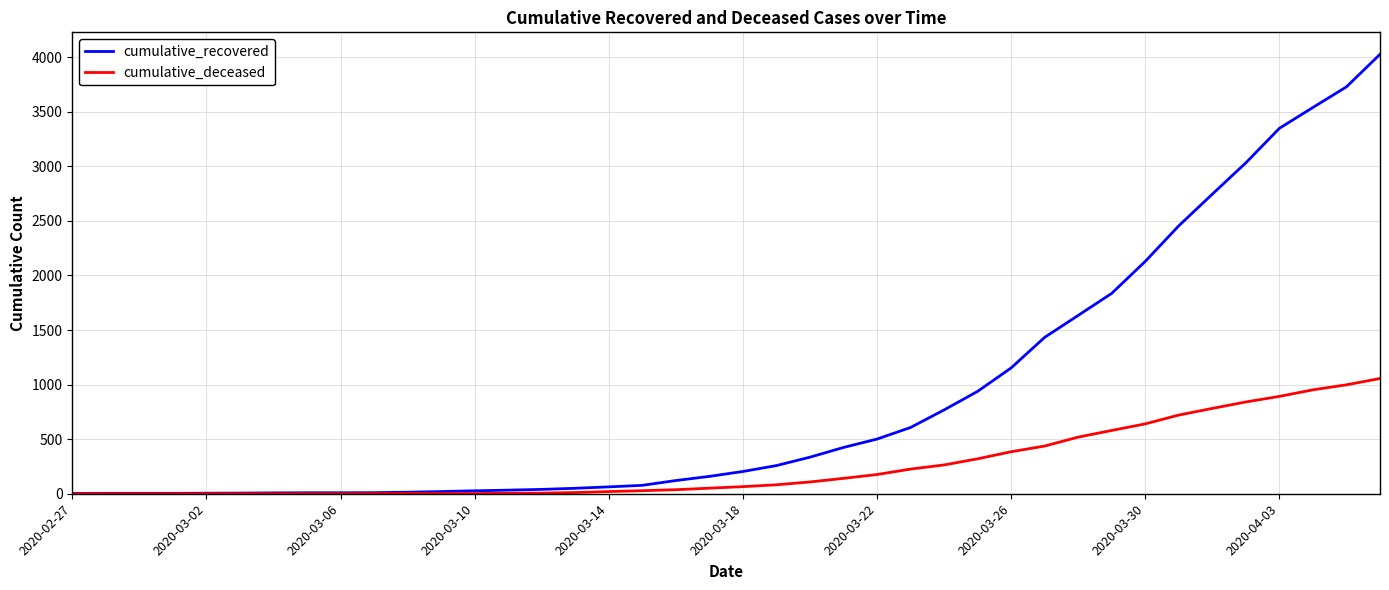

What is the highest value of the cumulative_deceased series?

1056